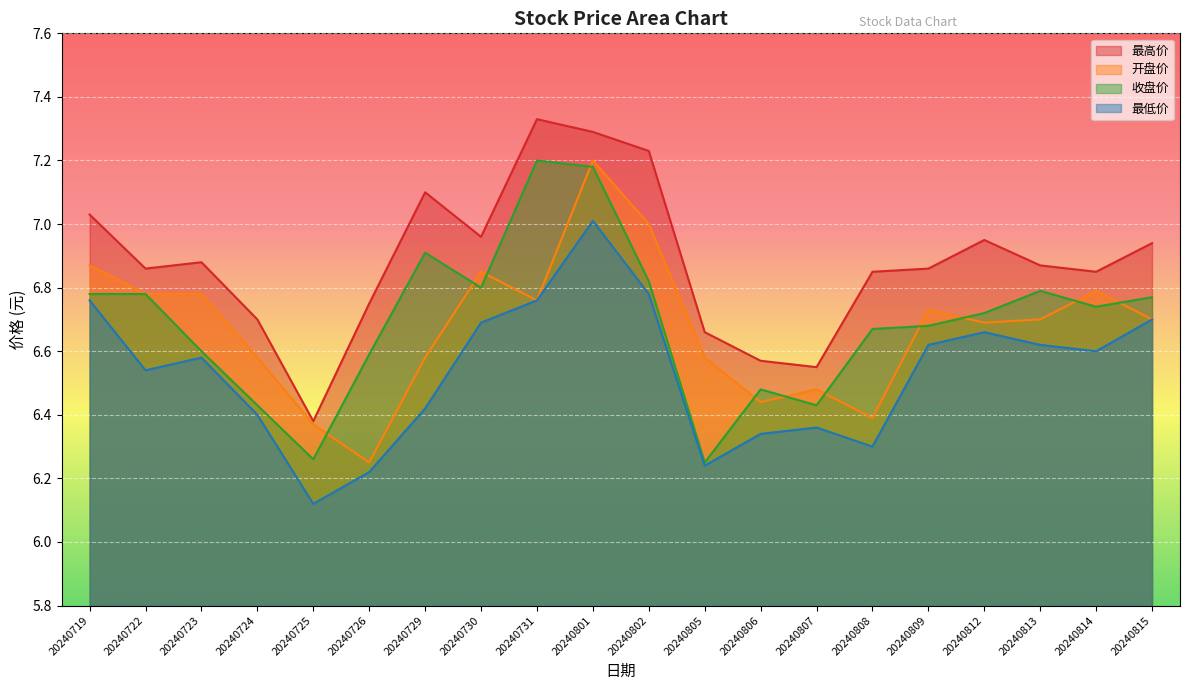

Which category has the lowest value in the 开盘价 series?

20240726